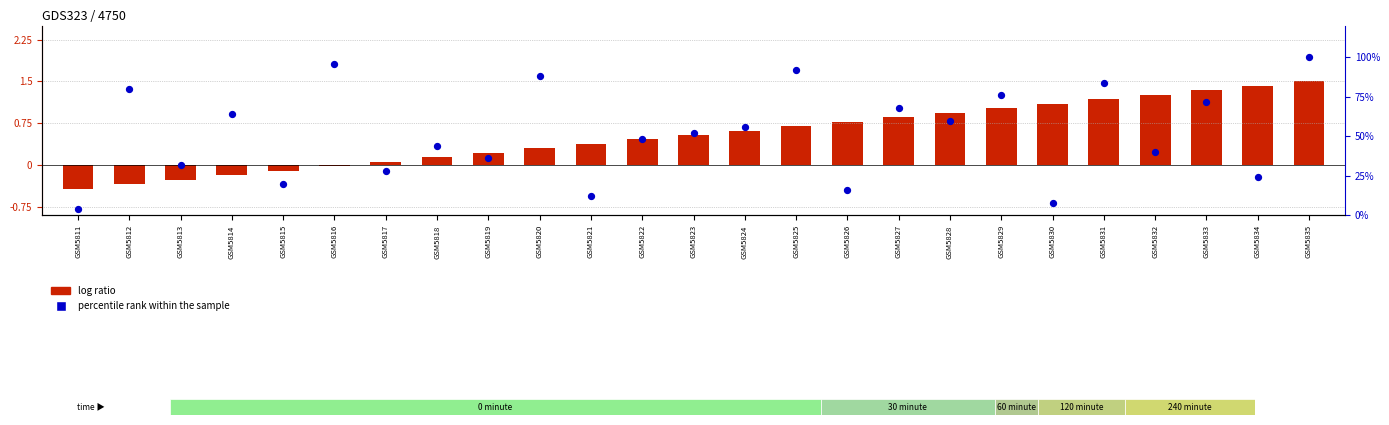

What is the total value across all series at GSM5820?

88.3